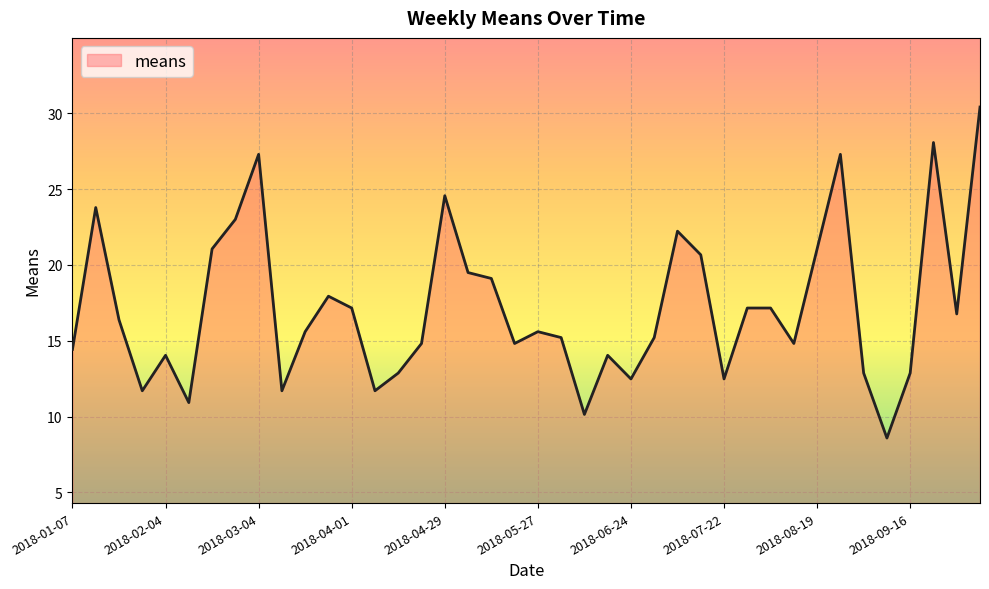

What is the difference between the maximum and minimum values?

21.8